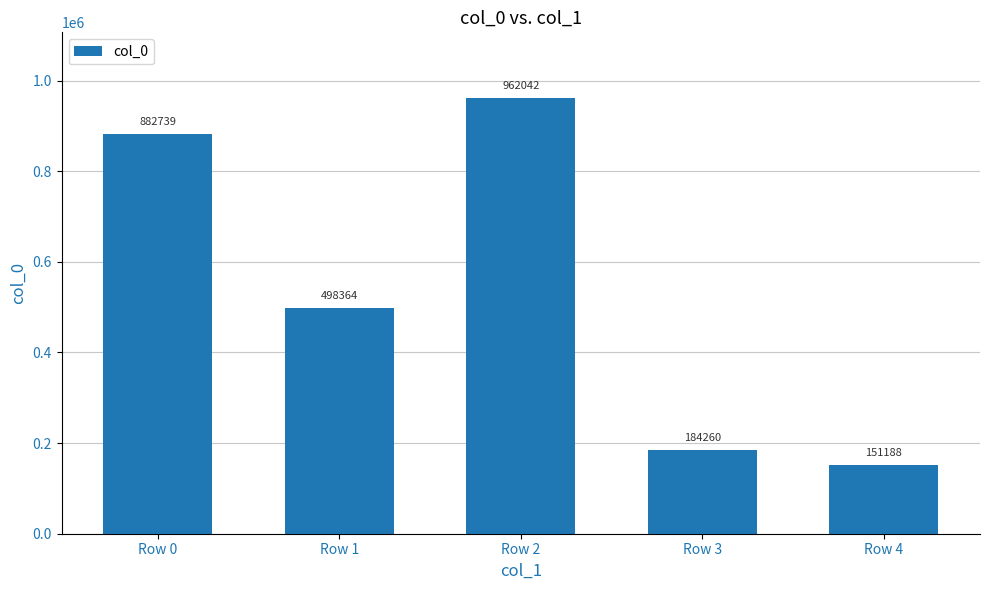

What is the average value?

535719